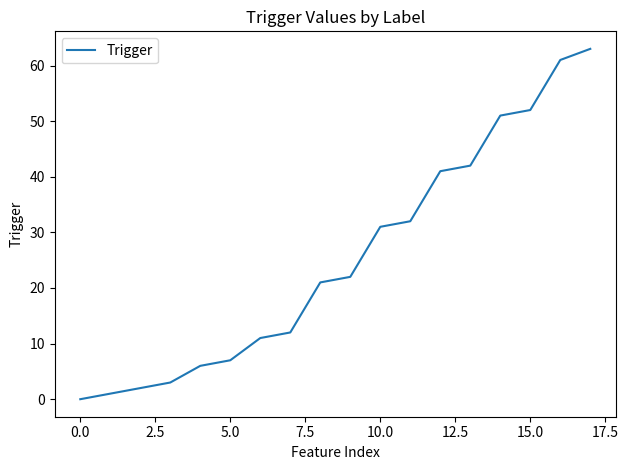

What is the greatest value displayed?

63